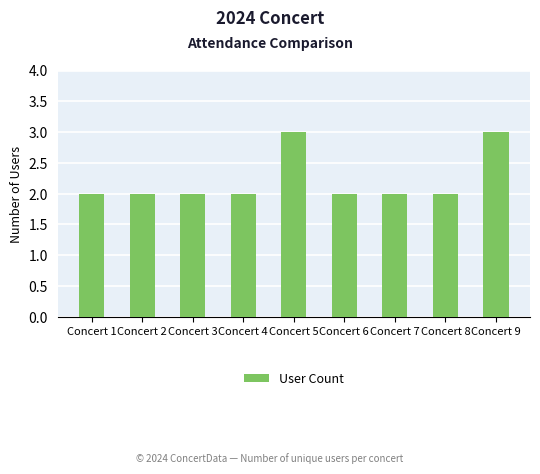

The value at Concert 6 is 2. True or false?

True